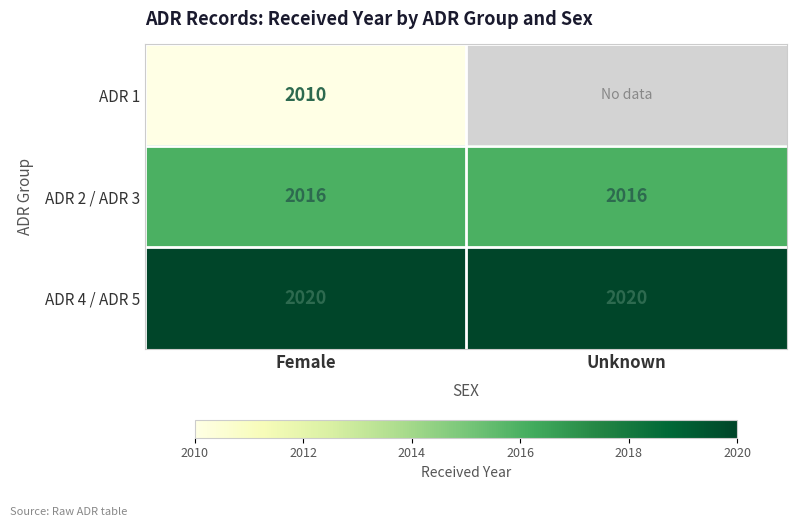

Is the value of ADR 1 at Female greater than the value of ADR 4 / ADR 5 at Unknown?

No